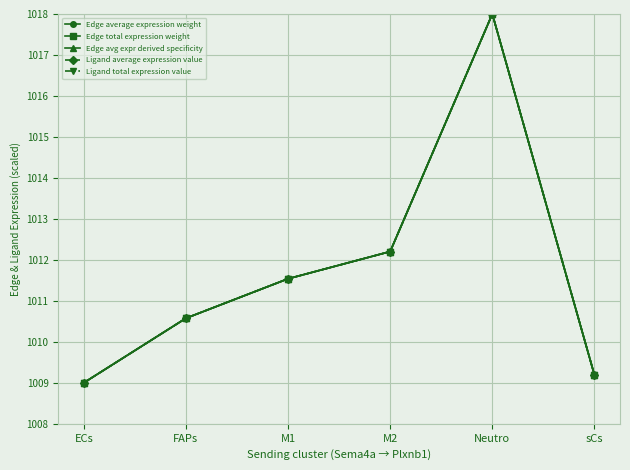

What is the greatest value displayed?

1018.0